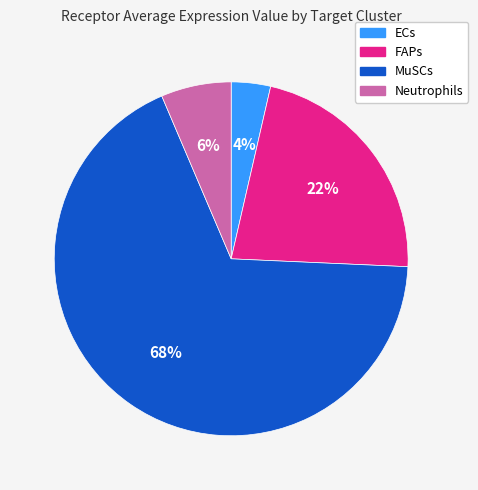

Count the number of slices in the pie.

4